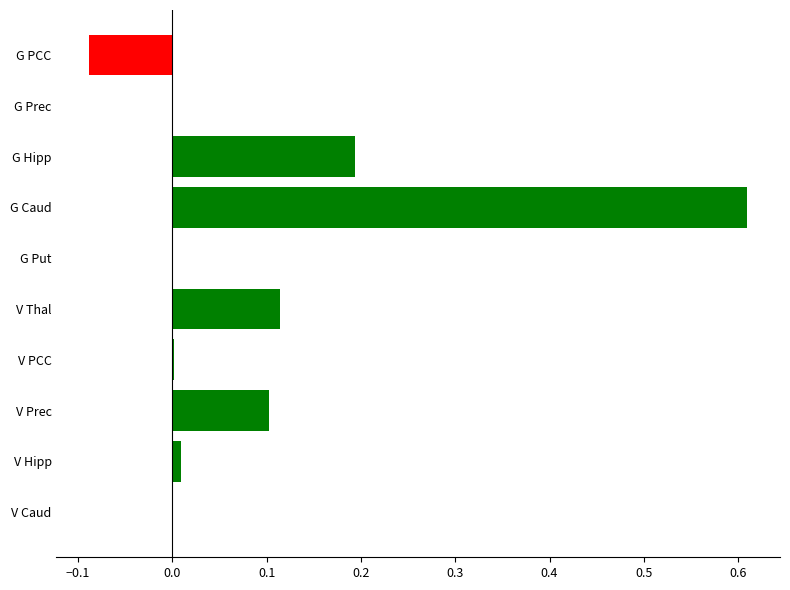

Which category has the highest value across all series?

G Caud